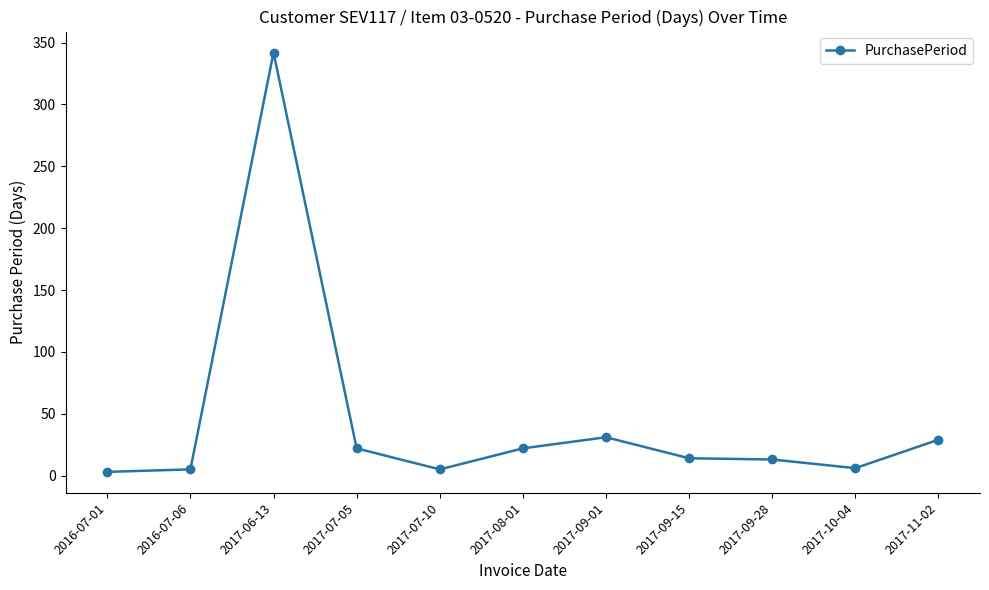

What is the approximate value at 2016-07-06, to the nearest 5?

5